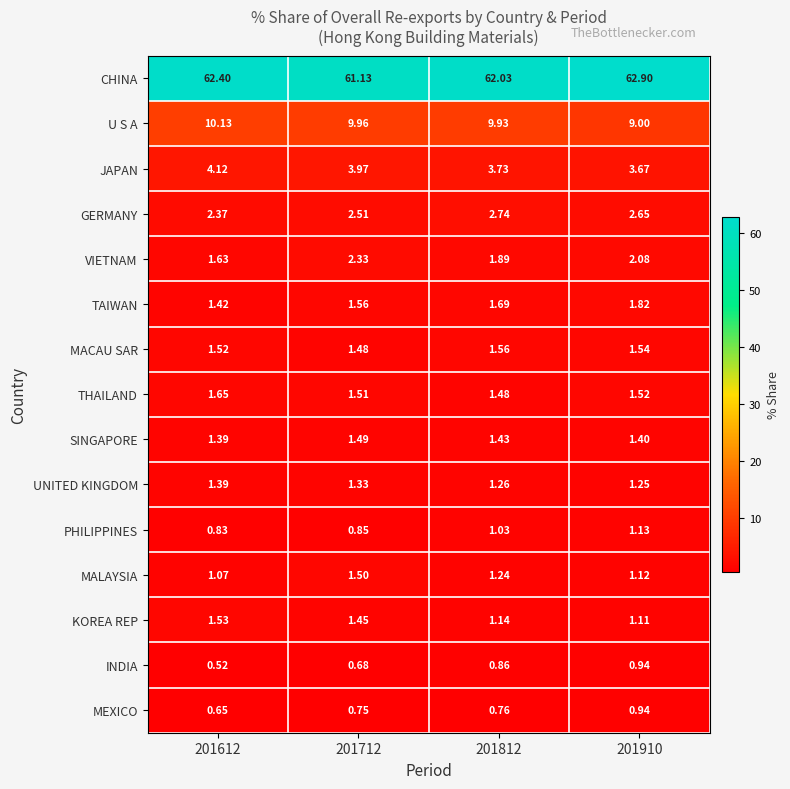

Between 201812 and 201910, which series saw the biggest shift?

U S A